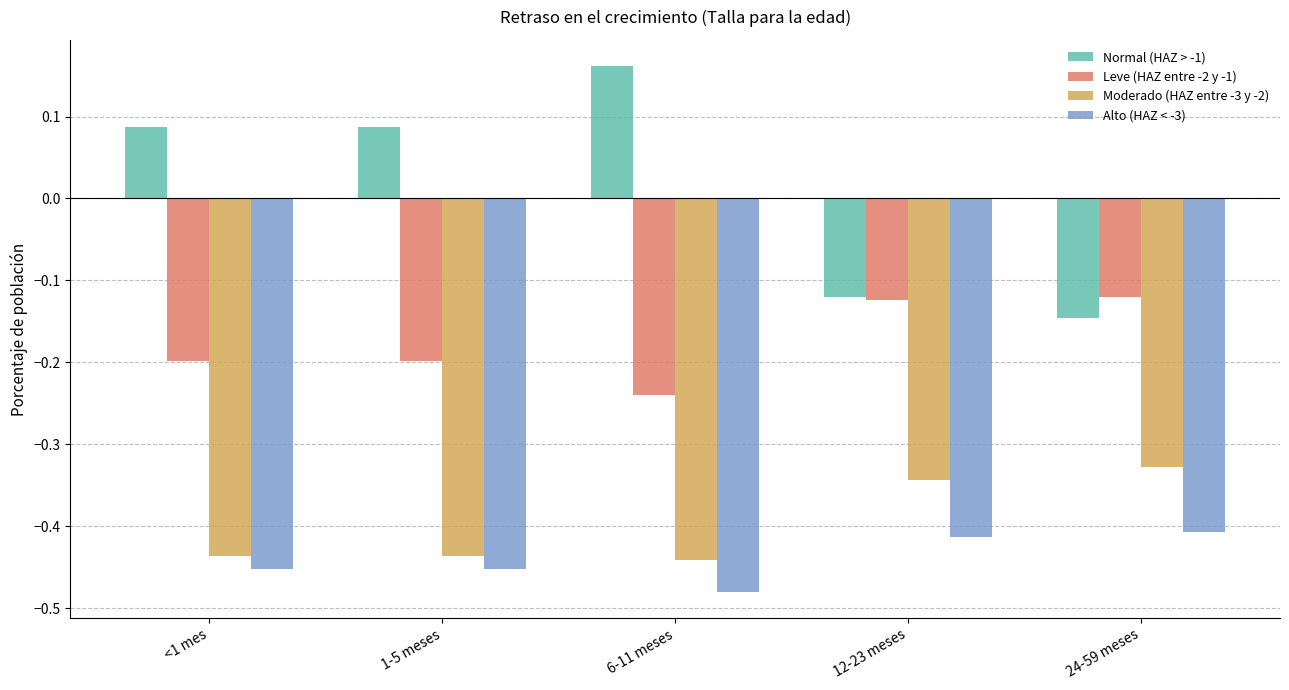

What is the sum of all Moderado (HAZ entre -3 y -2) values?

-2.0